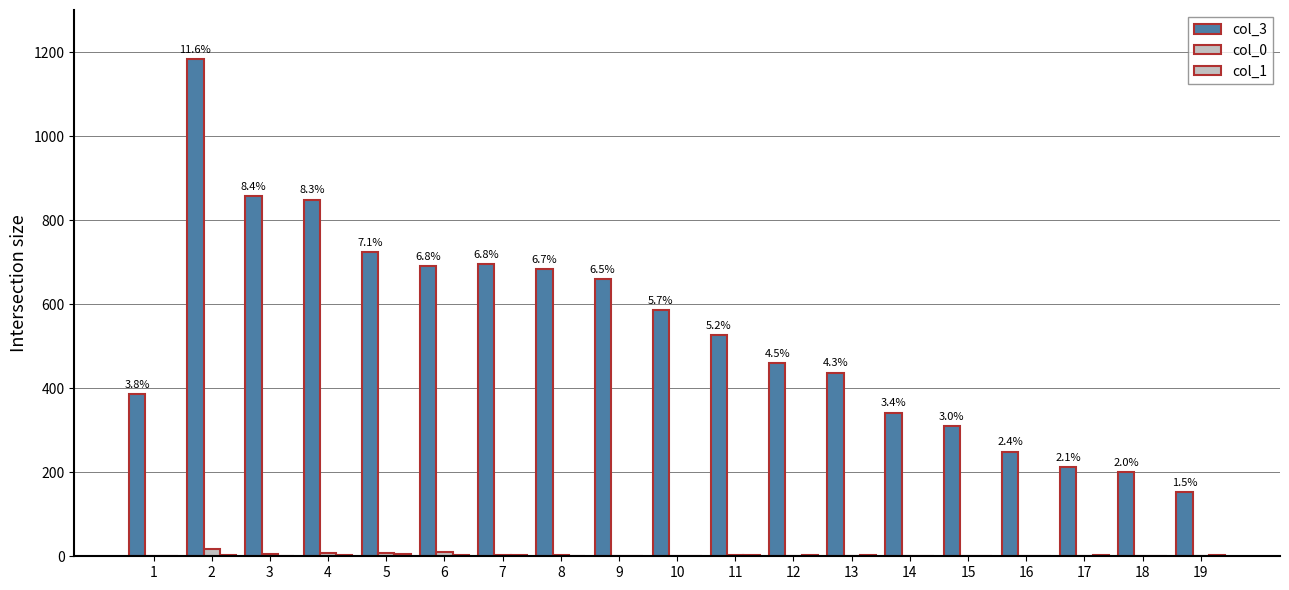

At which label does col_1 reach its peak?

5